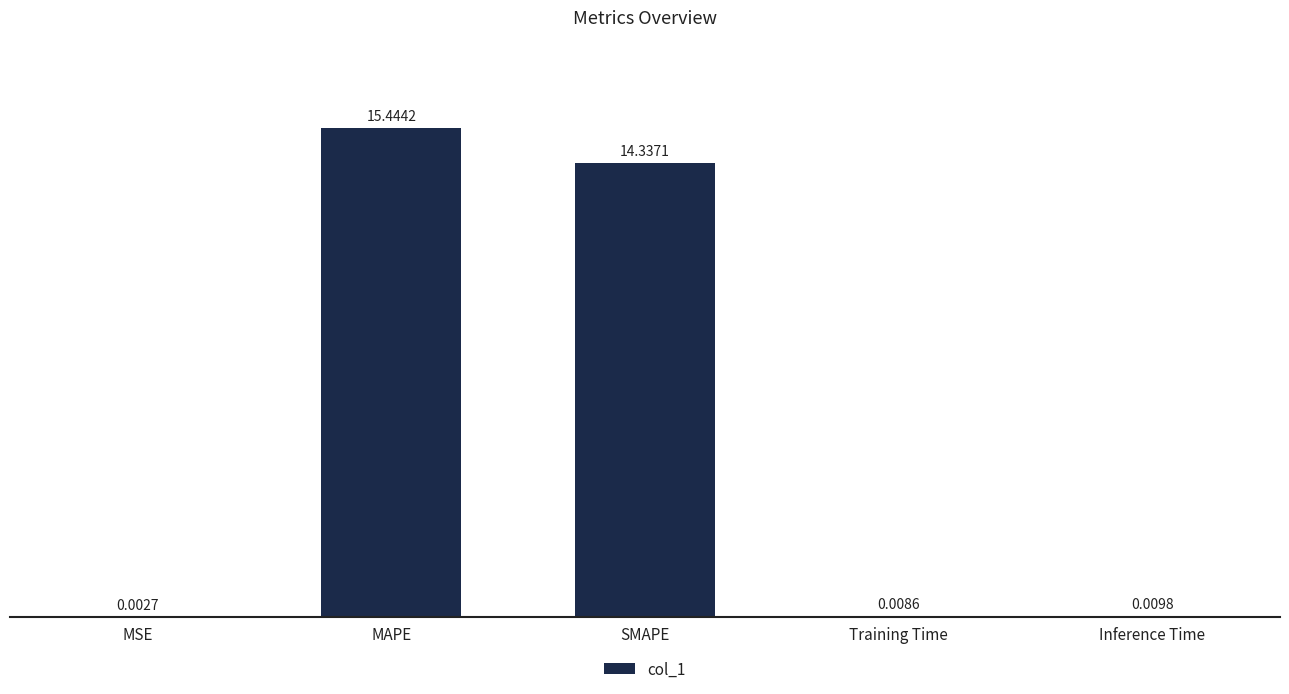

Which has a higher value, MSE or Inference Time?

Inference Time